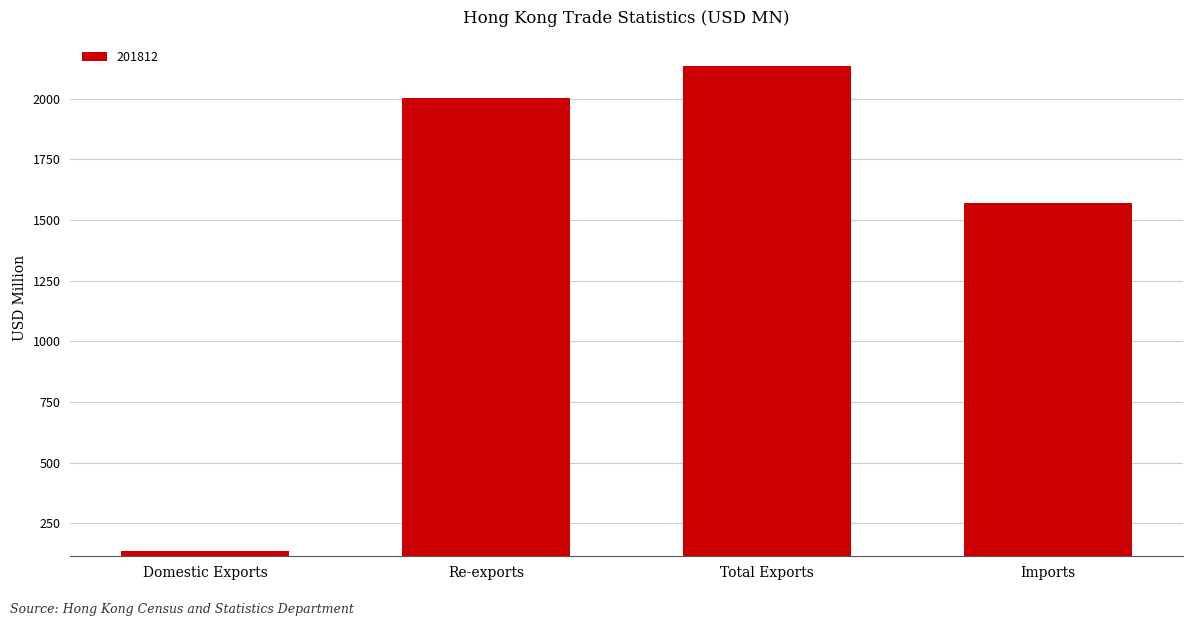

Rank the categories by value from lowest to highest.

Domestic Exports, Imports, Re-exports, Total Exports